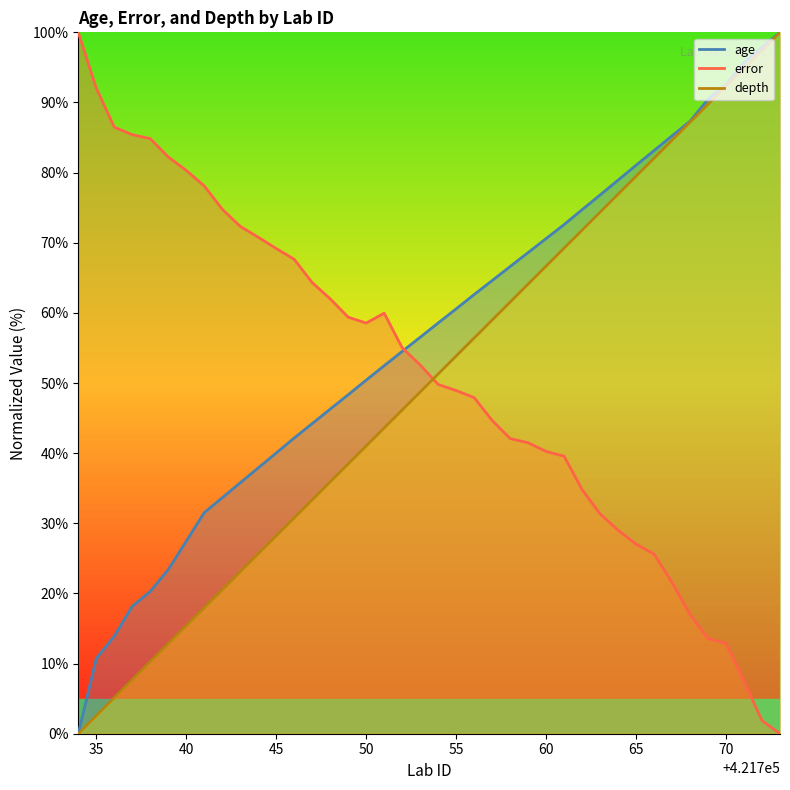

What is the average value of the error series?

50.8